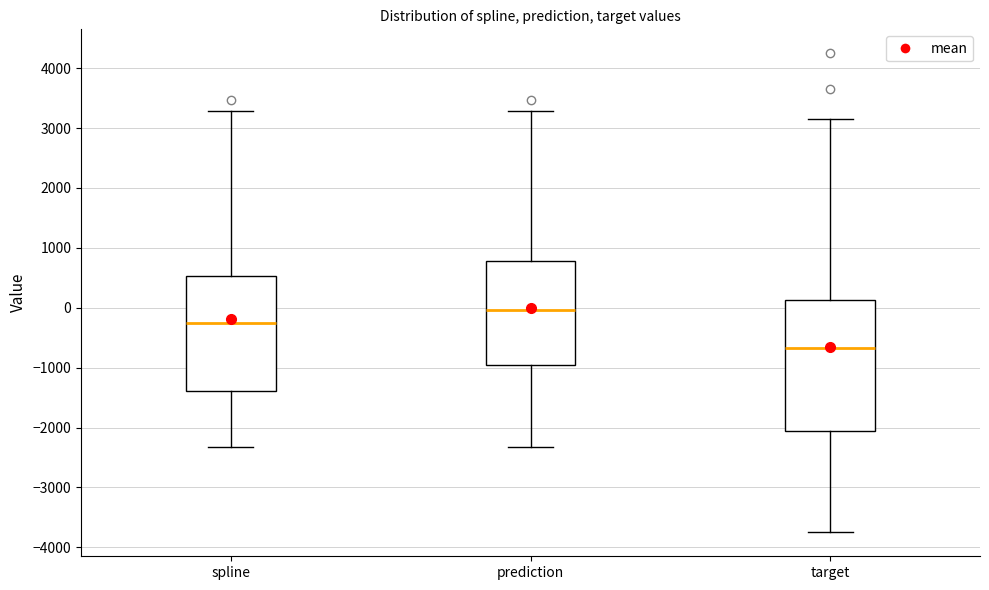

Comparing the boxes themselves (not the whiskers), which one is the tallest?

target